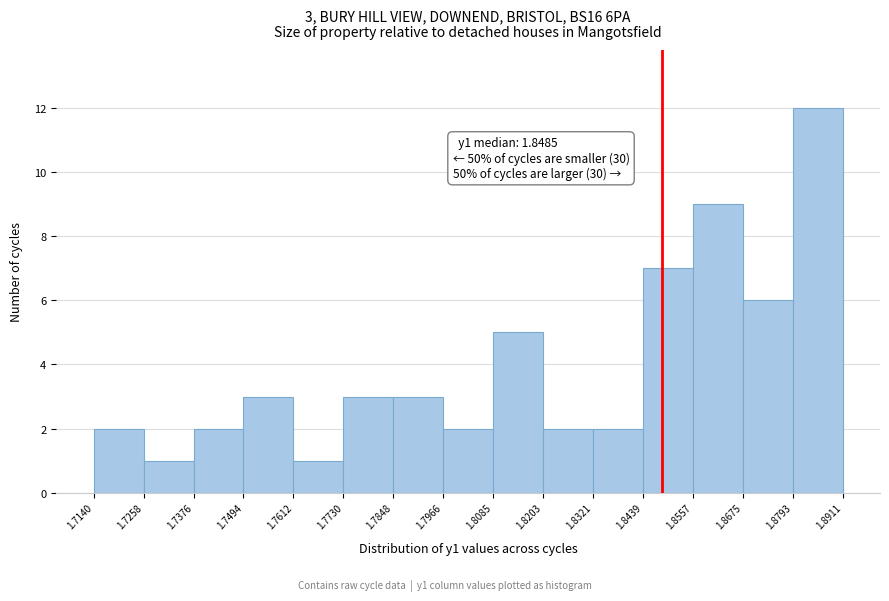

Over which range of the x-axis is the bar tallest?

1.8793 to 1.8911